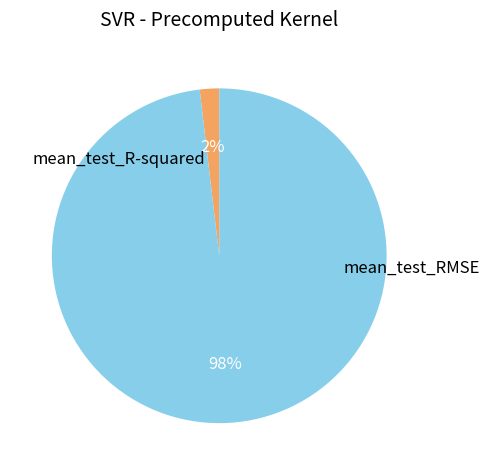

Is it true that mean_test_RMSE is 86% of the pie?

False